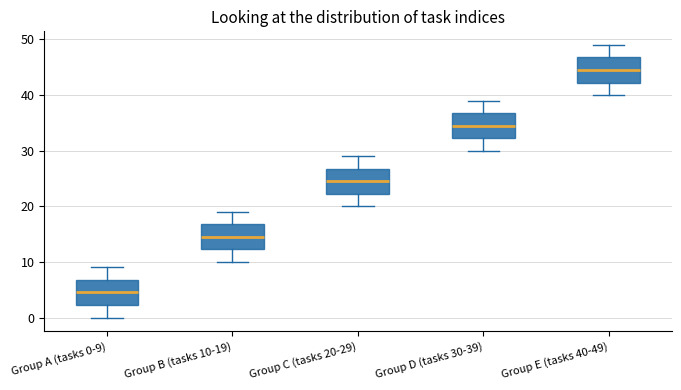

Where does the lower whisker of the box for Group B (tasks 10-19) end on the y-axis? The values are not printed on the chart, so give them approximately, as read against the axis.

10